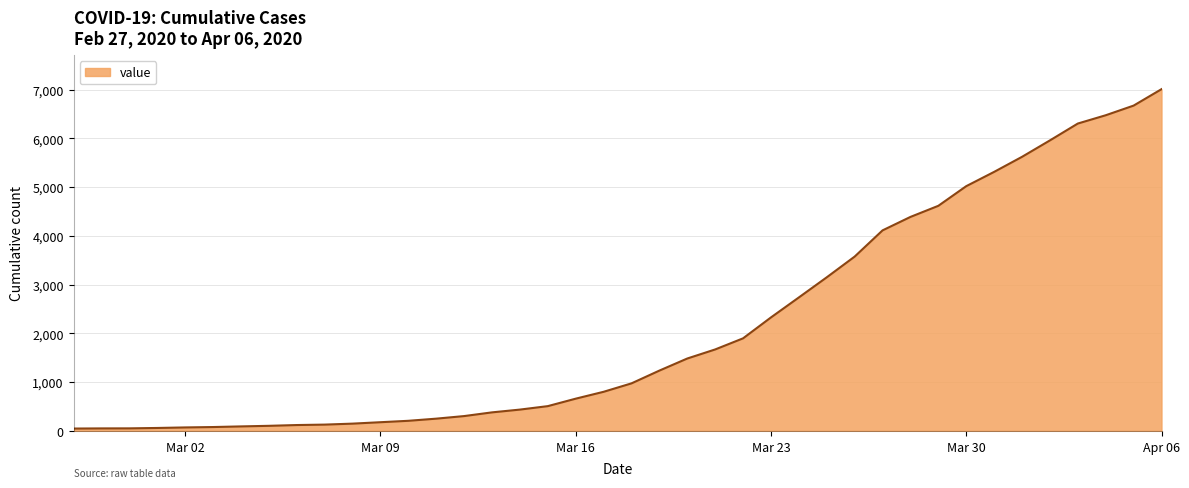

What is the difference between the maximum and minimum values?

6963